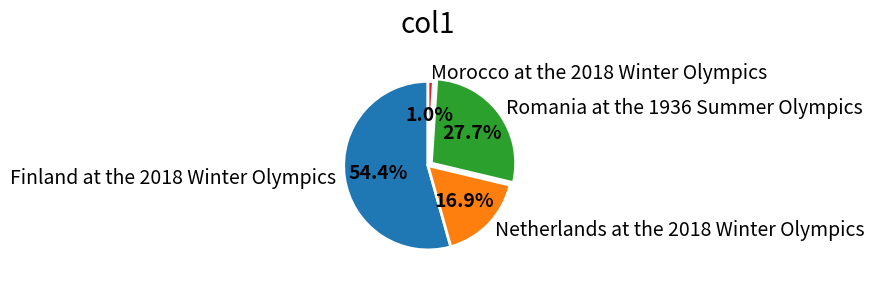

How many slices are in this pie chart?

4